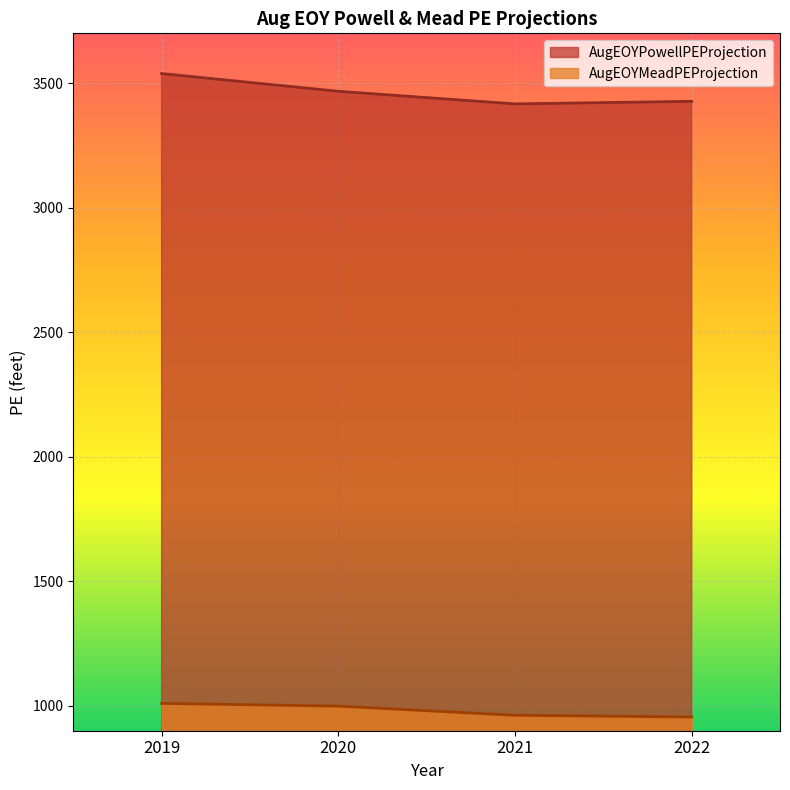

What is the sum of the AugEOYPowellPEProjection values at 2020 and 2022?

6894.3